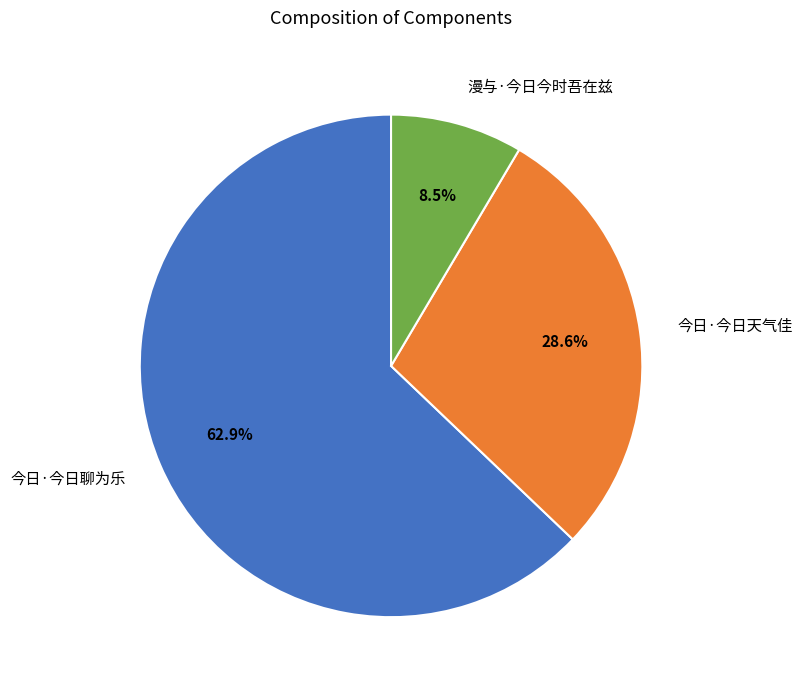

To the nearest percent, what is the difference between the 今日·今日天气佳 and 今日·今日聊为乐 slice percentages?

34%